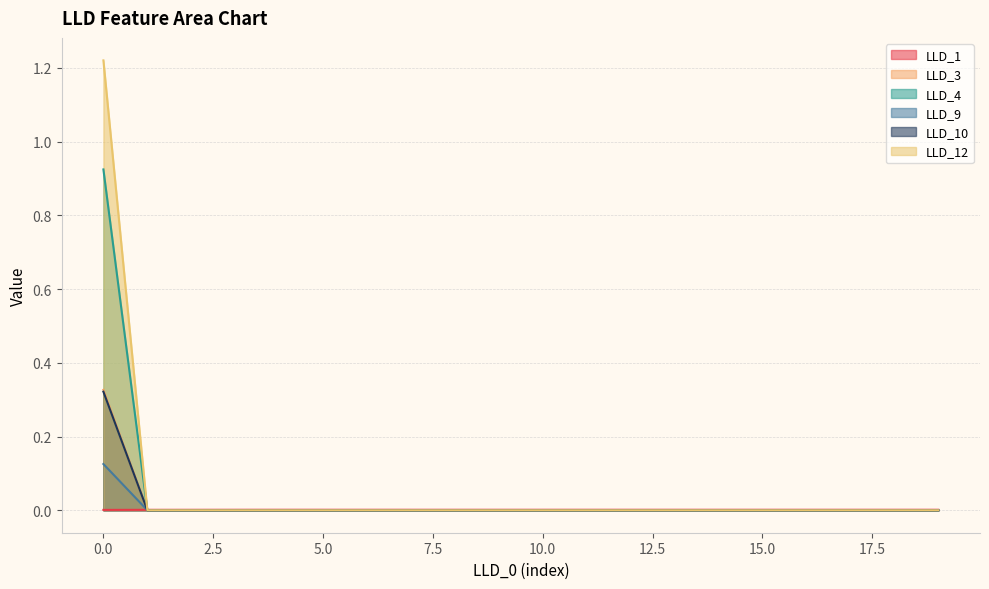

Which series has the largest total across all categories?

LLD_12